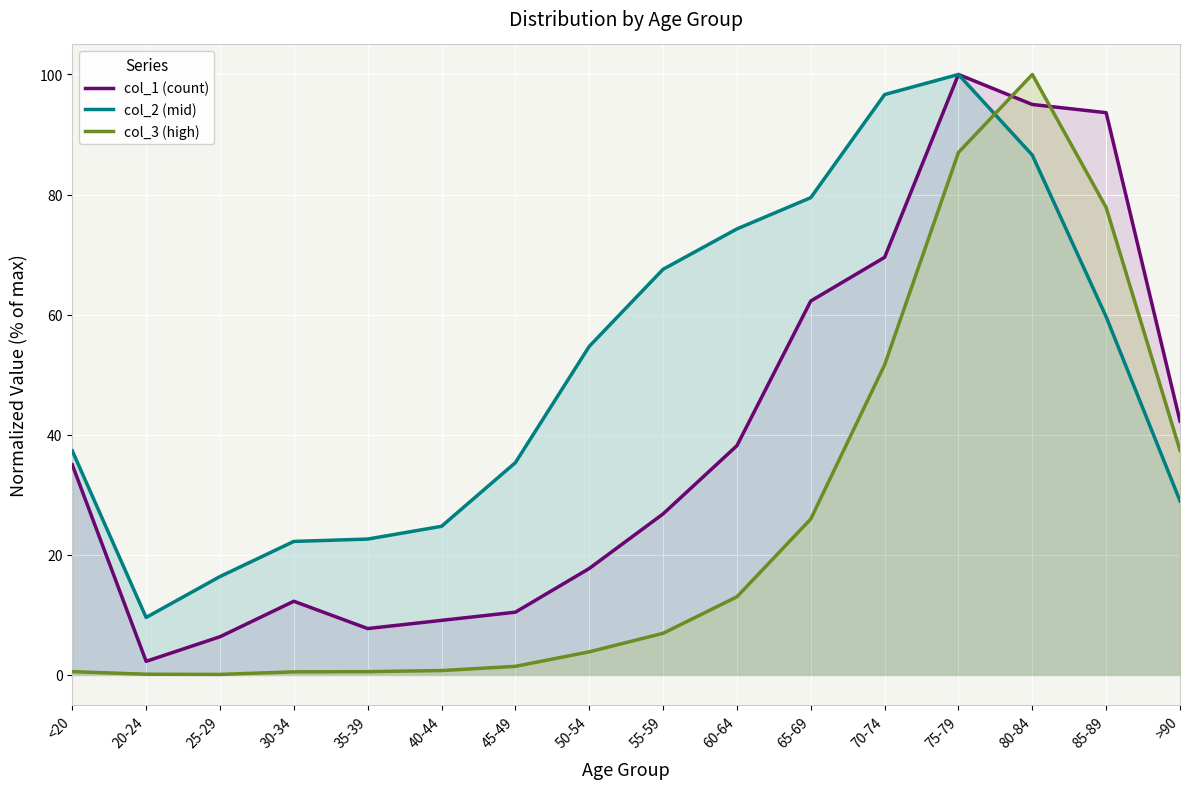

At how many categories does at least one series exceed 88?

4